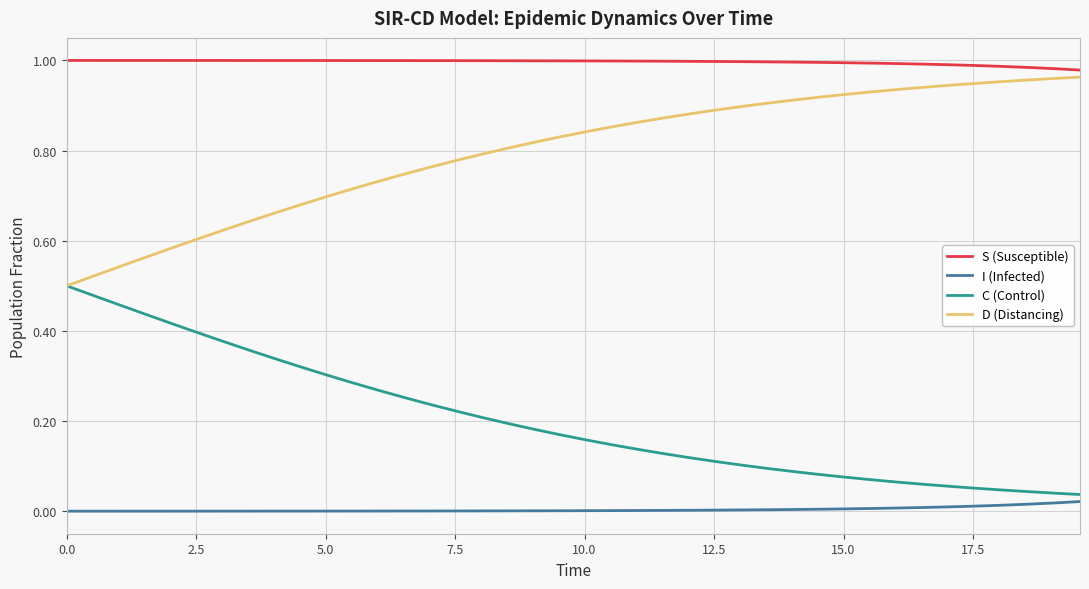

True or false: D (Distancing) and I (Infected) intersect in this chart.

False